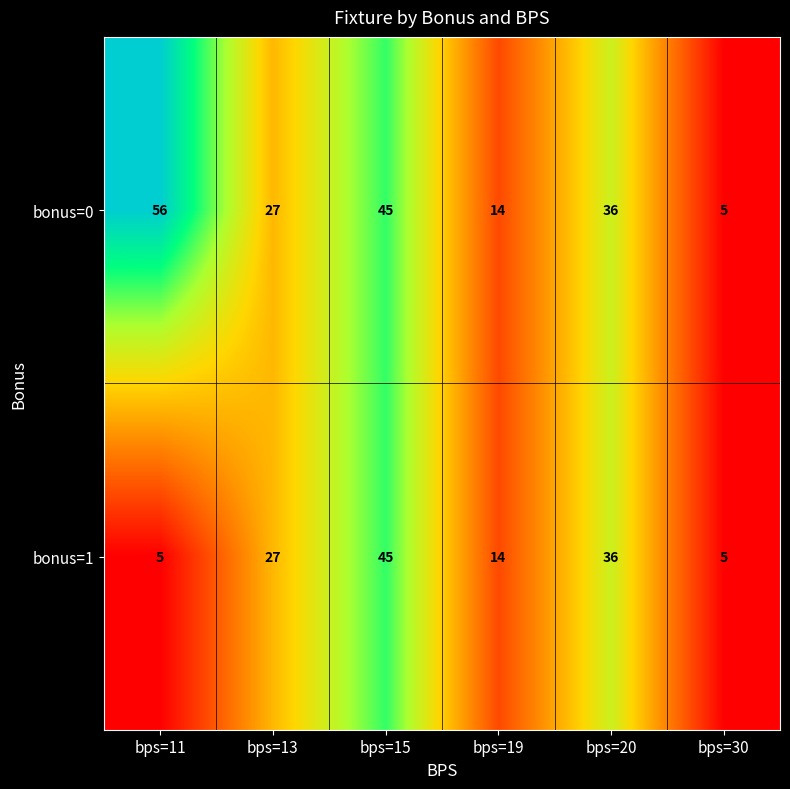

What is the smallest value displayed?

5